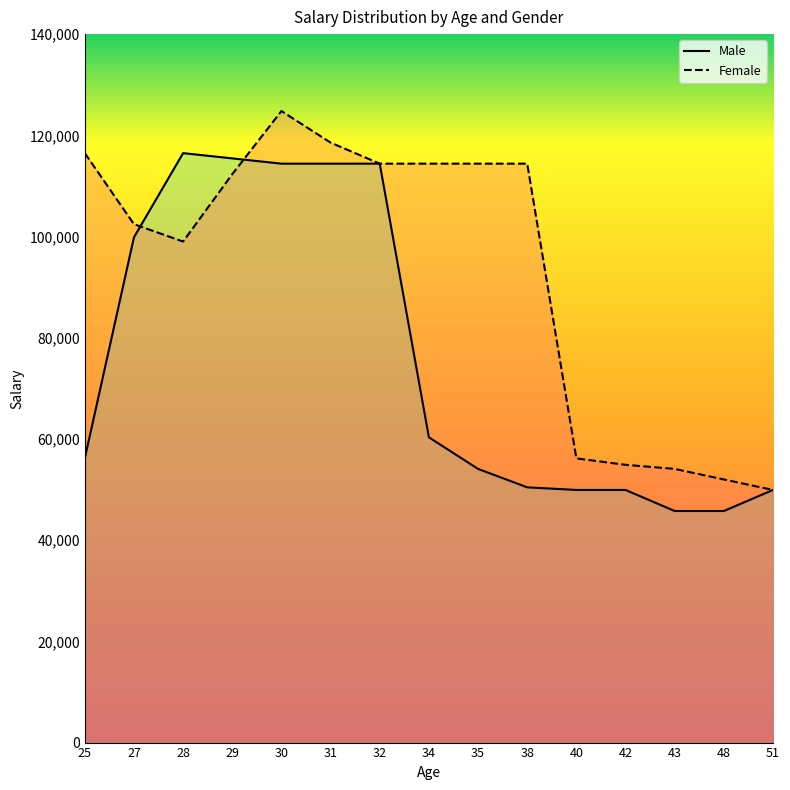

How many data points in Male are less than 56160?

7